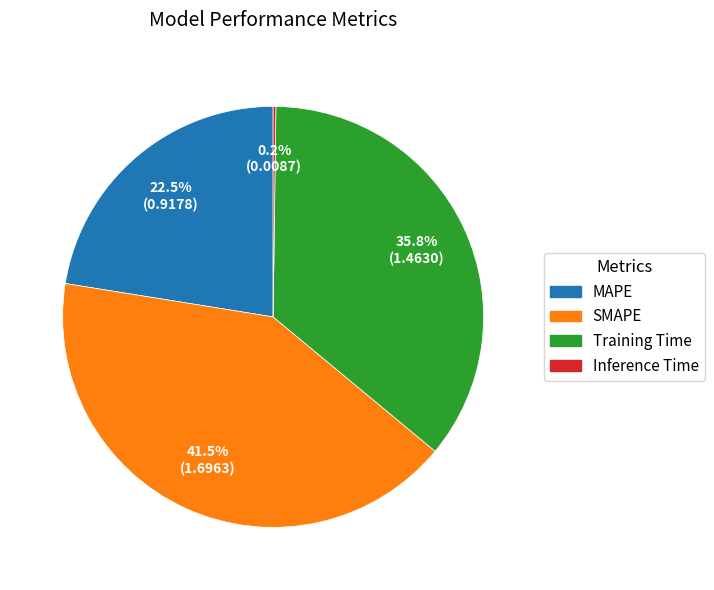

The SMAPE slice represents 32% of the pie. True or false?

False